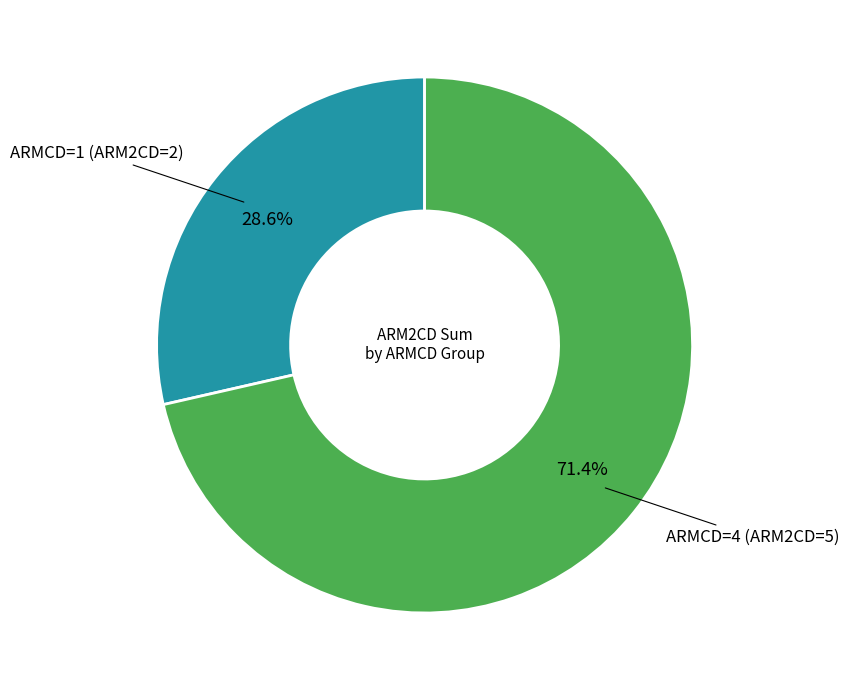

Is there any slice that represents more than half of the pie?

Yes